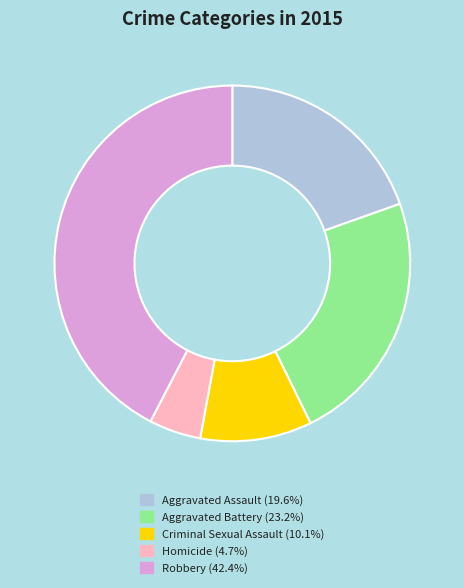

Does any single category account for the majority?

No